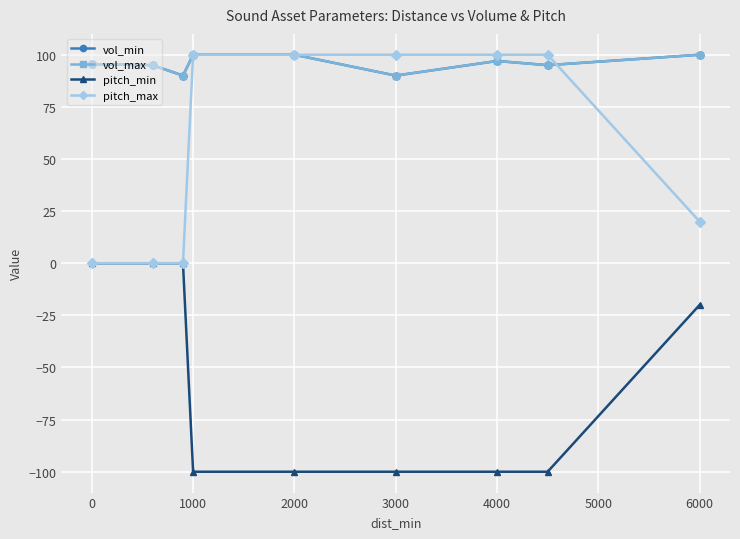

How many interior local valleys does the vol_max series have?

3